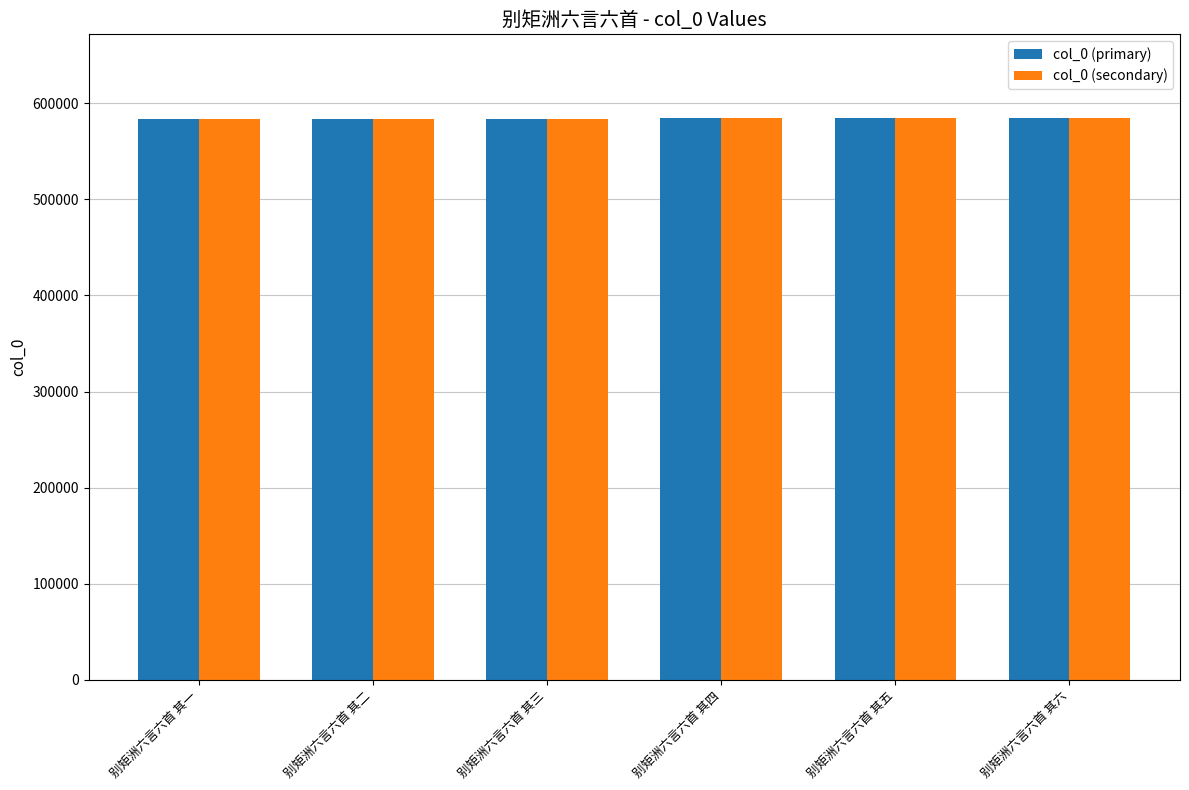

Count the number of categories in the chart.

6